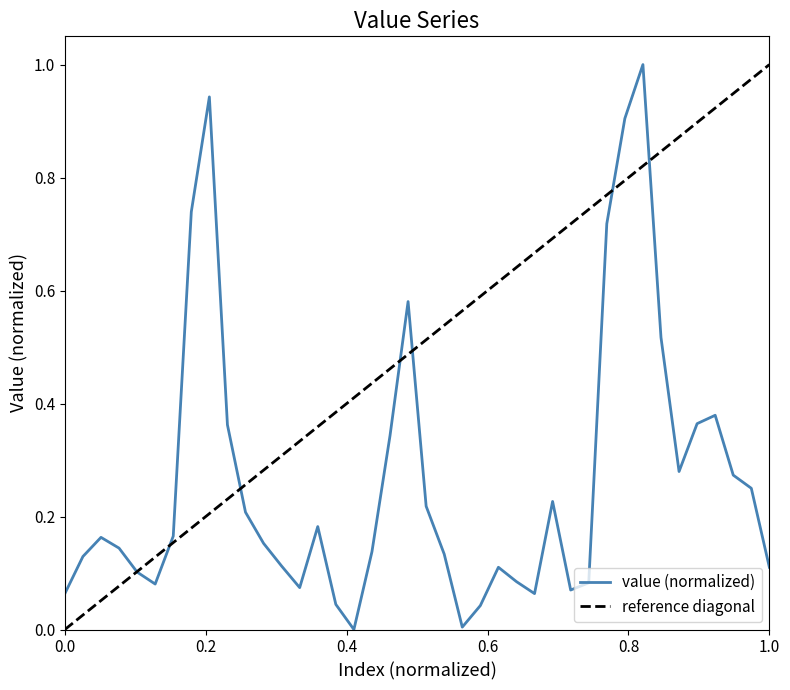

What is the greatest value displayed?

1.0